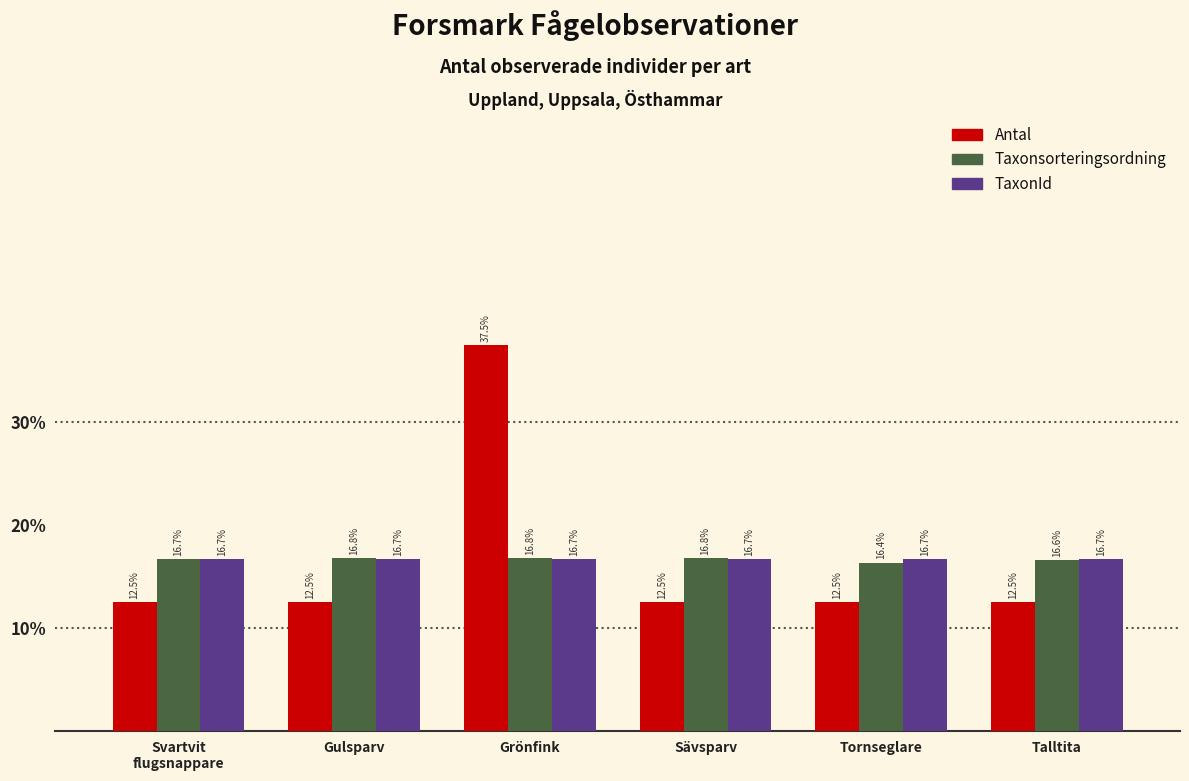

What is the label of the 6th bar from the left?

Talltita